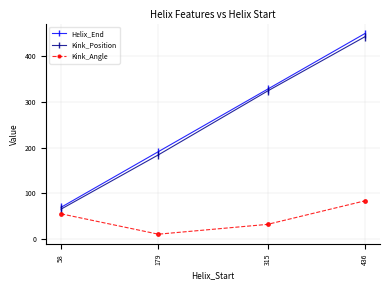

At which category is the sum across all series the highest?

436